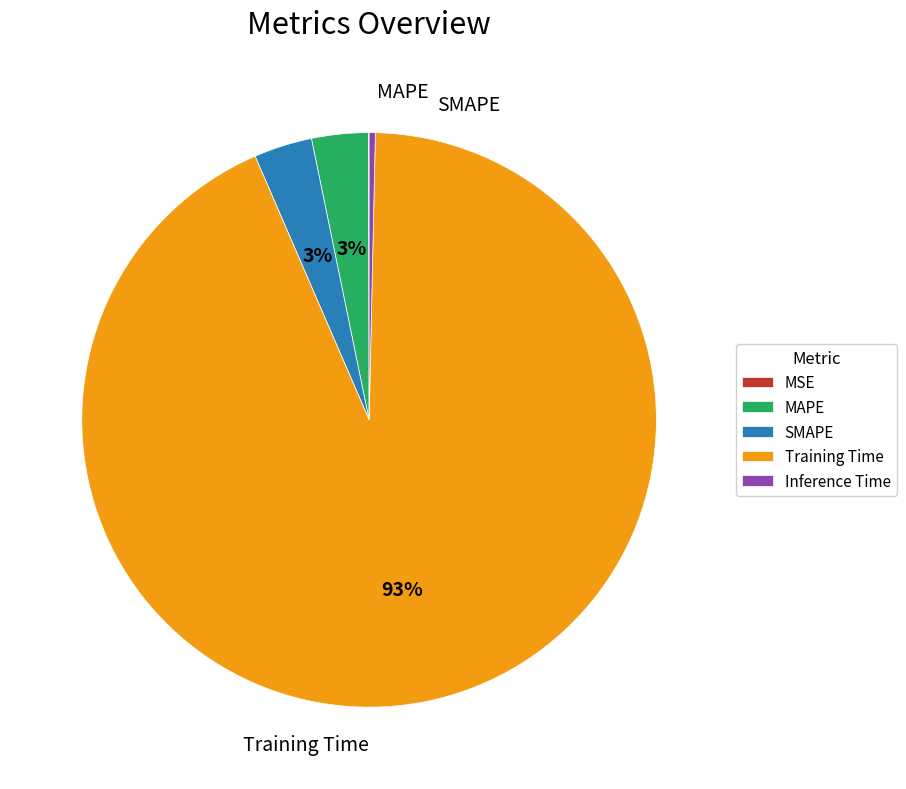

Combined, do SMAPE and Inference Time account for over 50%?

No